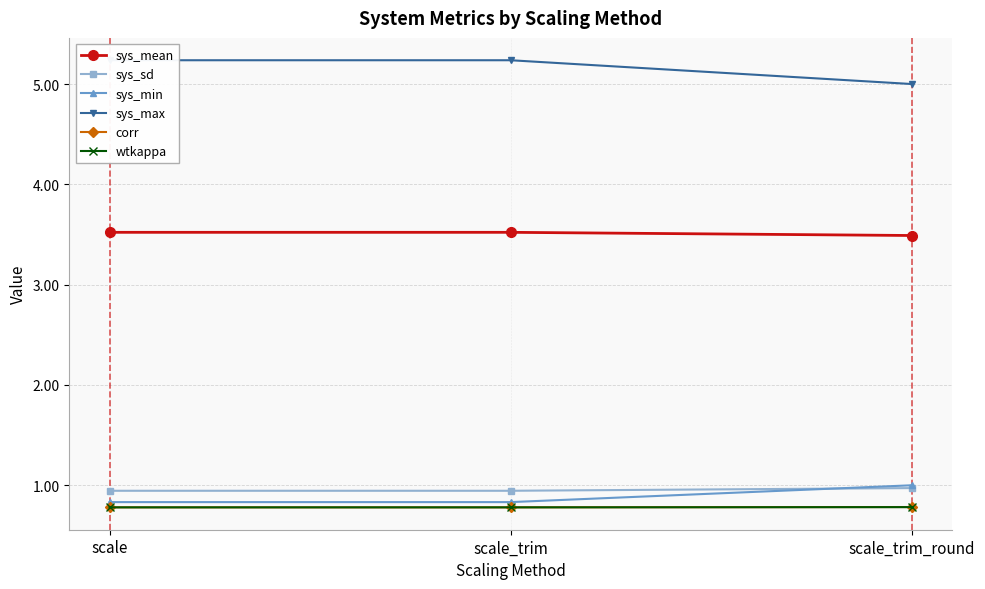

Between scale and scale_trim, which series saw the biggest shift?

sys_mean